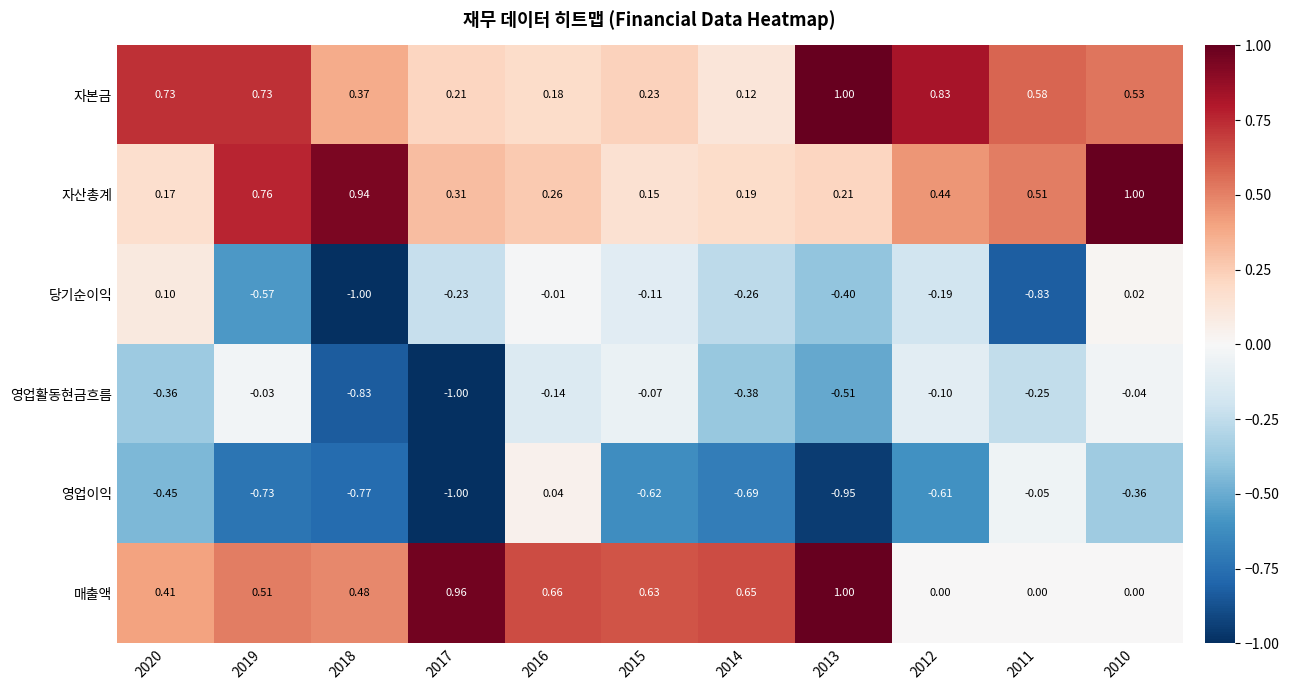

How many distinct data groups are displayed?

6